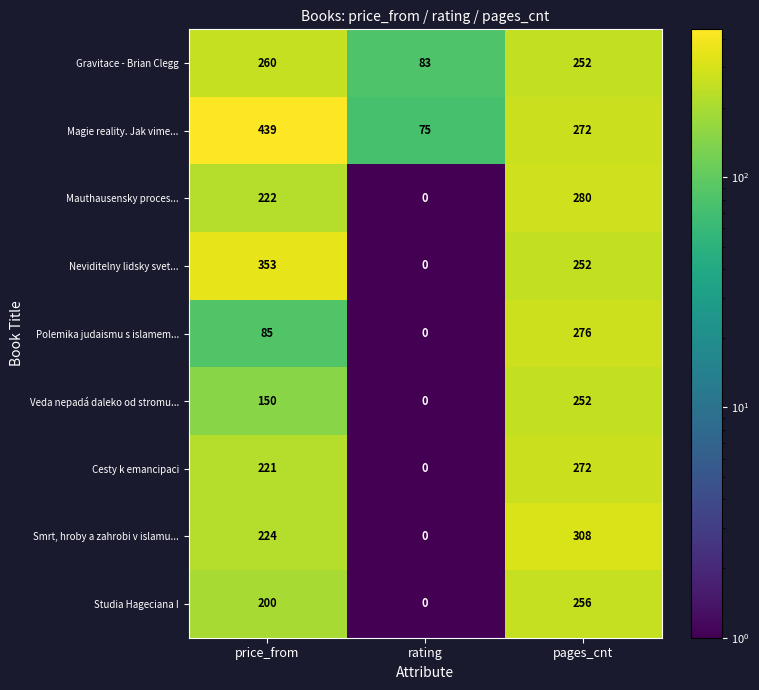

How many series are shown in this chart?

9